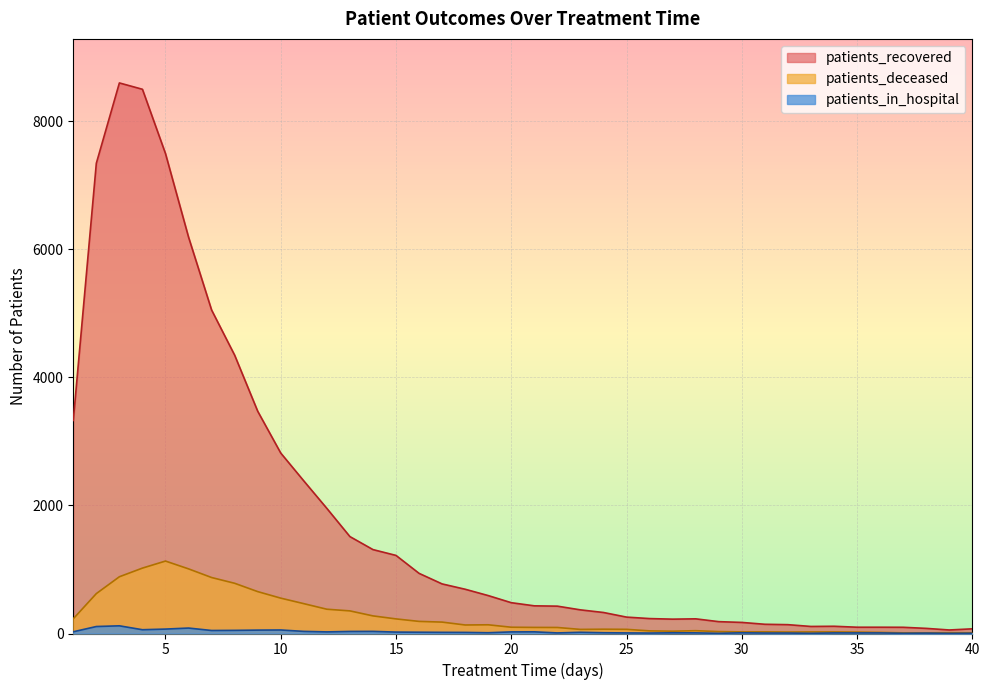

What is the difference between the second highest and minimum values in the patients_recovered series?

8441